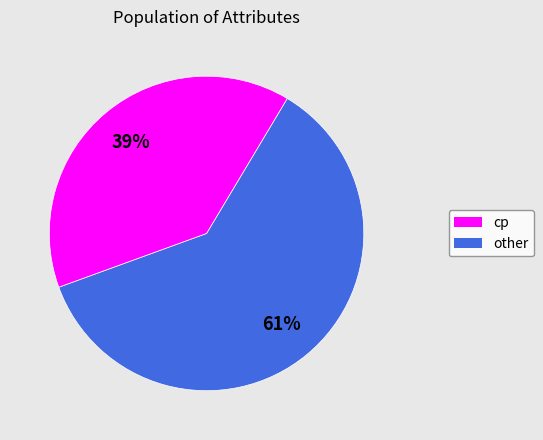

To the nearest percent, what is the combined percentage of 61% and 39%?

100%